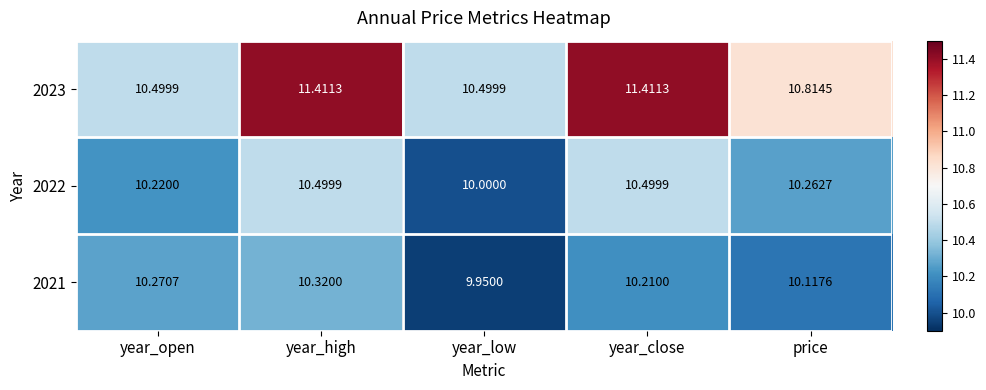

At which category is the sum across all series the highest?

year_high